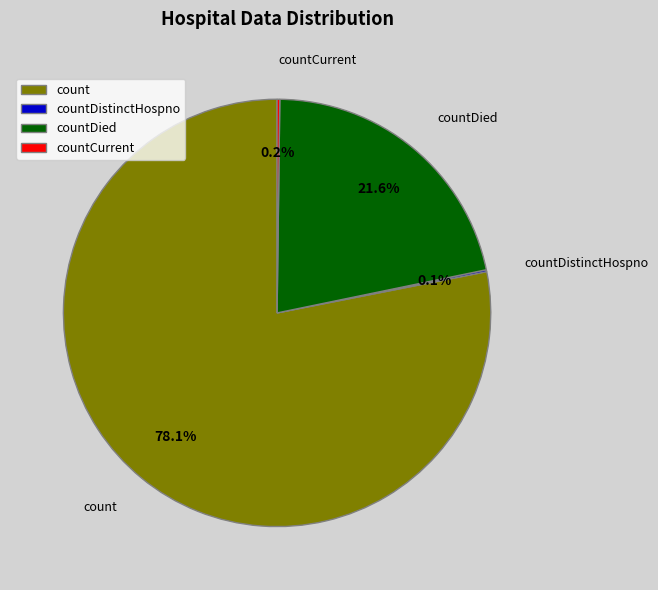

Does count account for over 50% of the chart?

Yes